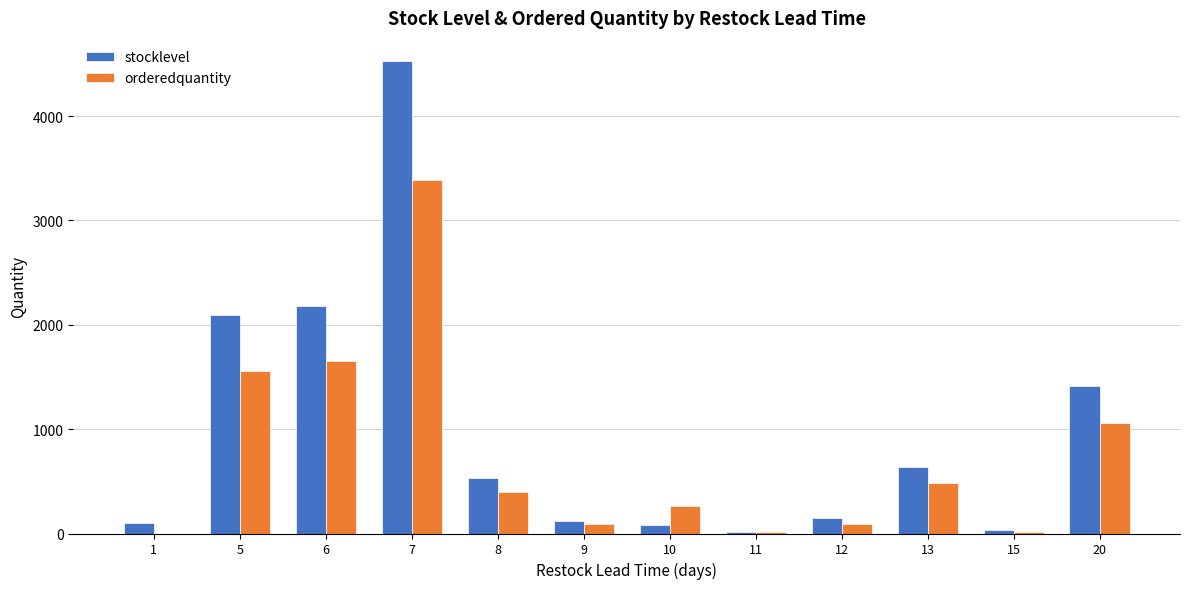

What is the average value of the orderedquantity series?

751